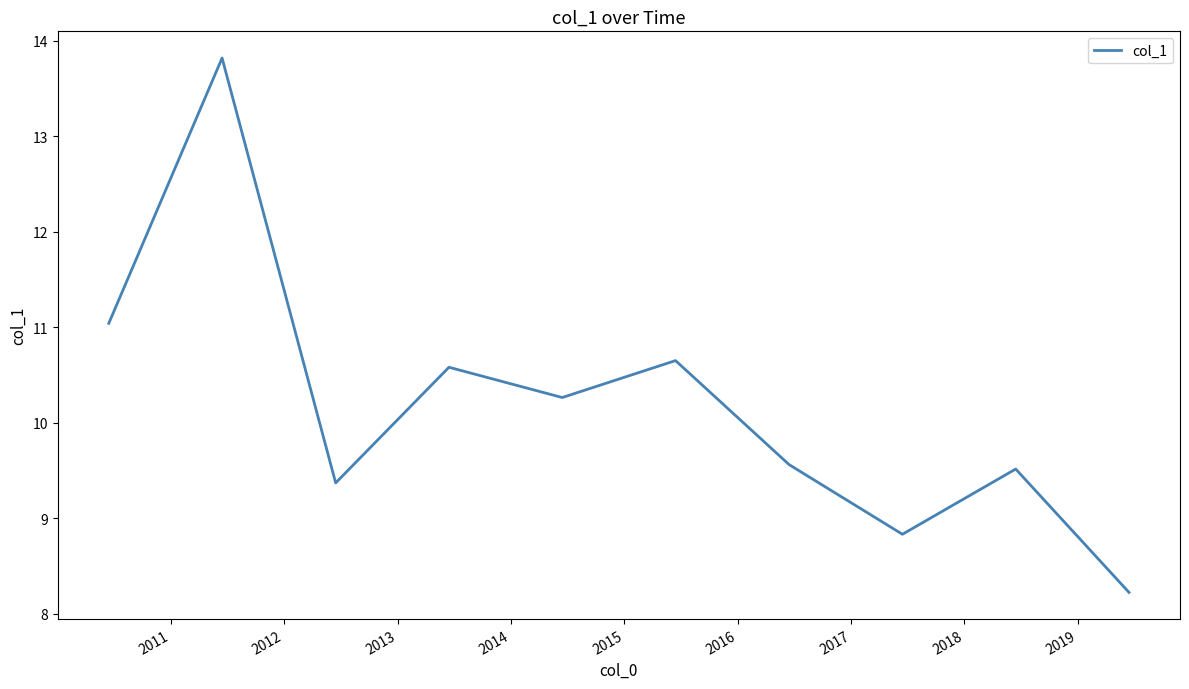

What is the greatest value displayed?

13.8